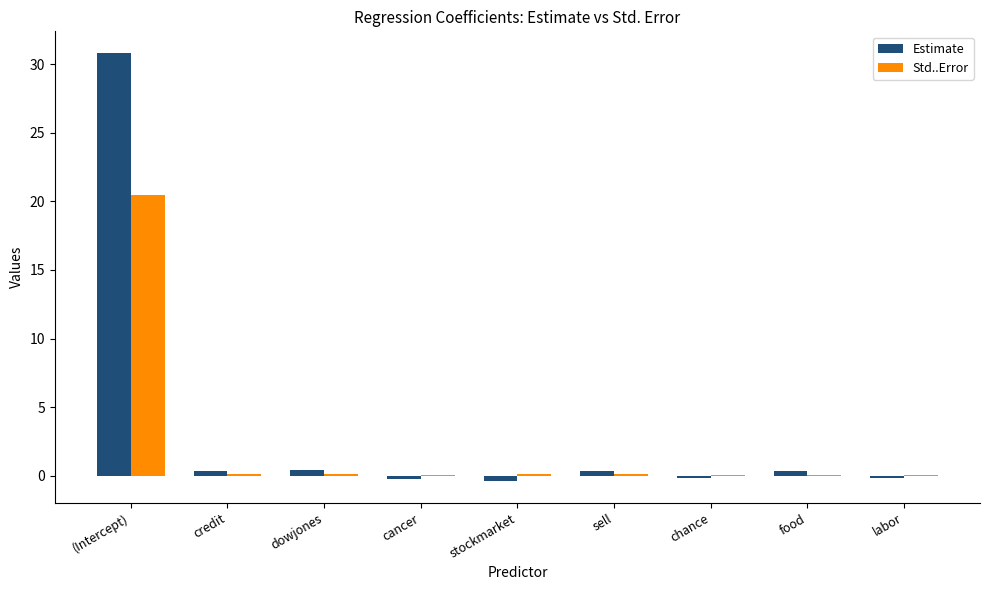

Which series changed the most between (Intercept) and credit?

Estimate